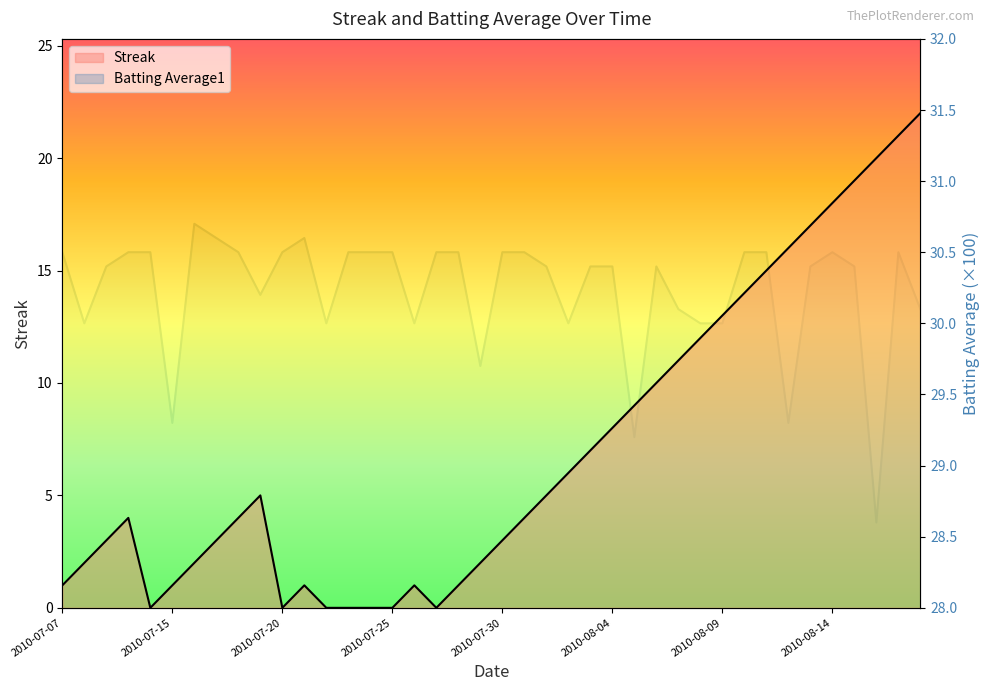

True or false: Batting Average1 and Streak cross at least once.

False